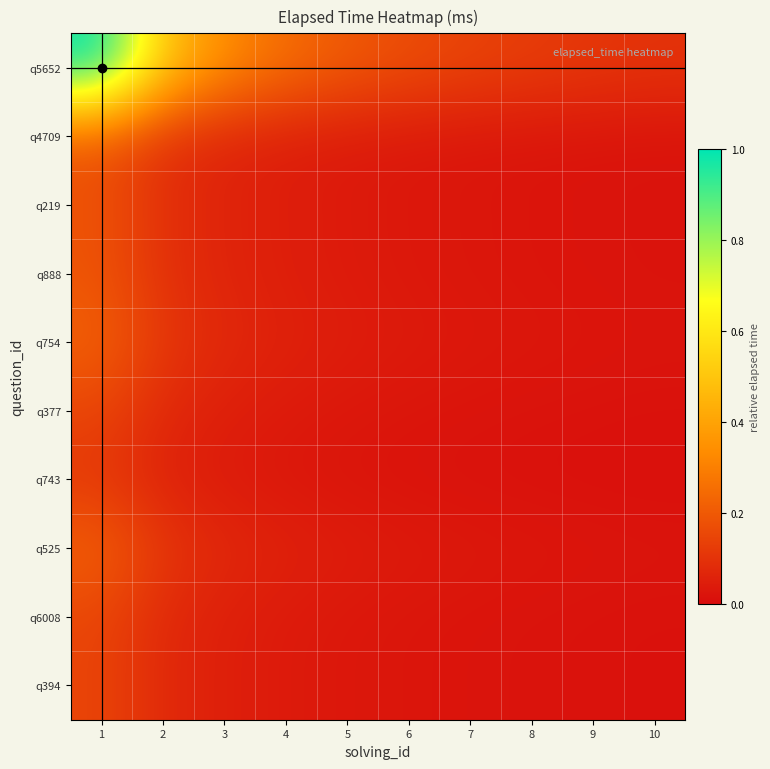

Between 7 and 10, which is larger?

7